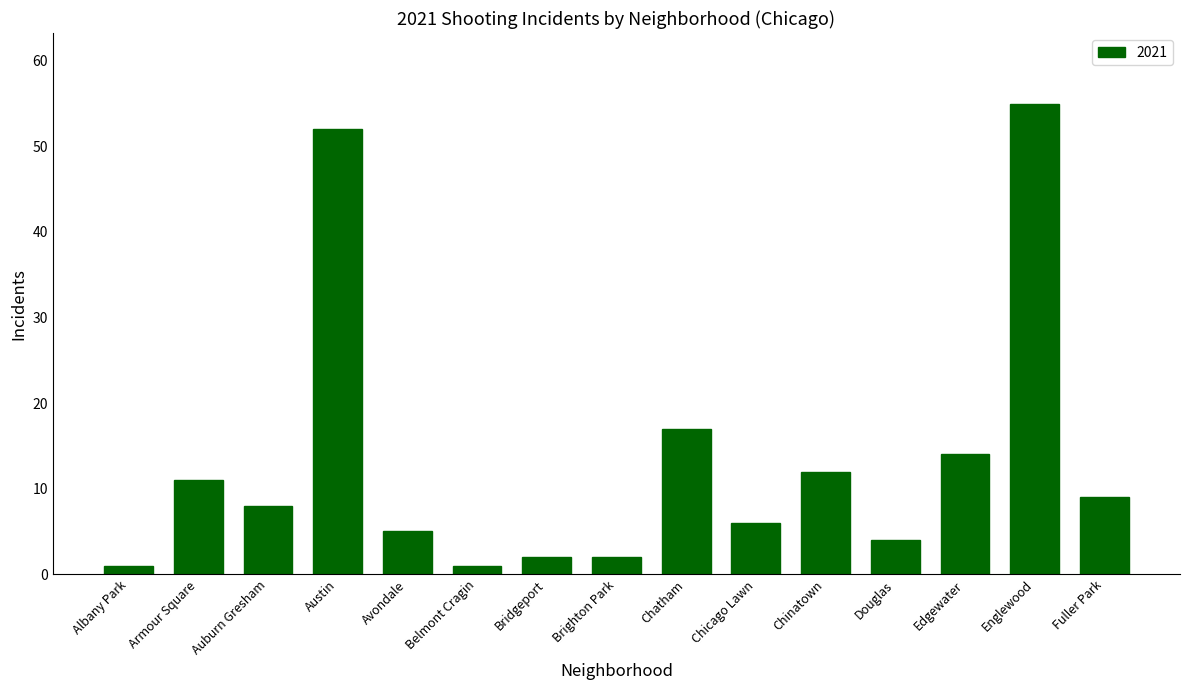

At which category does the chart reach its peak across all series?

Englewood